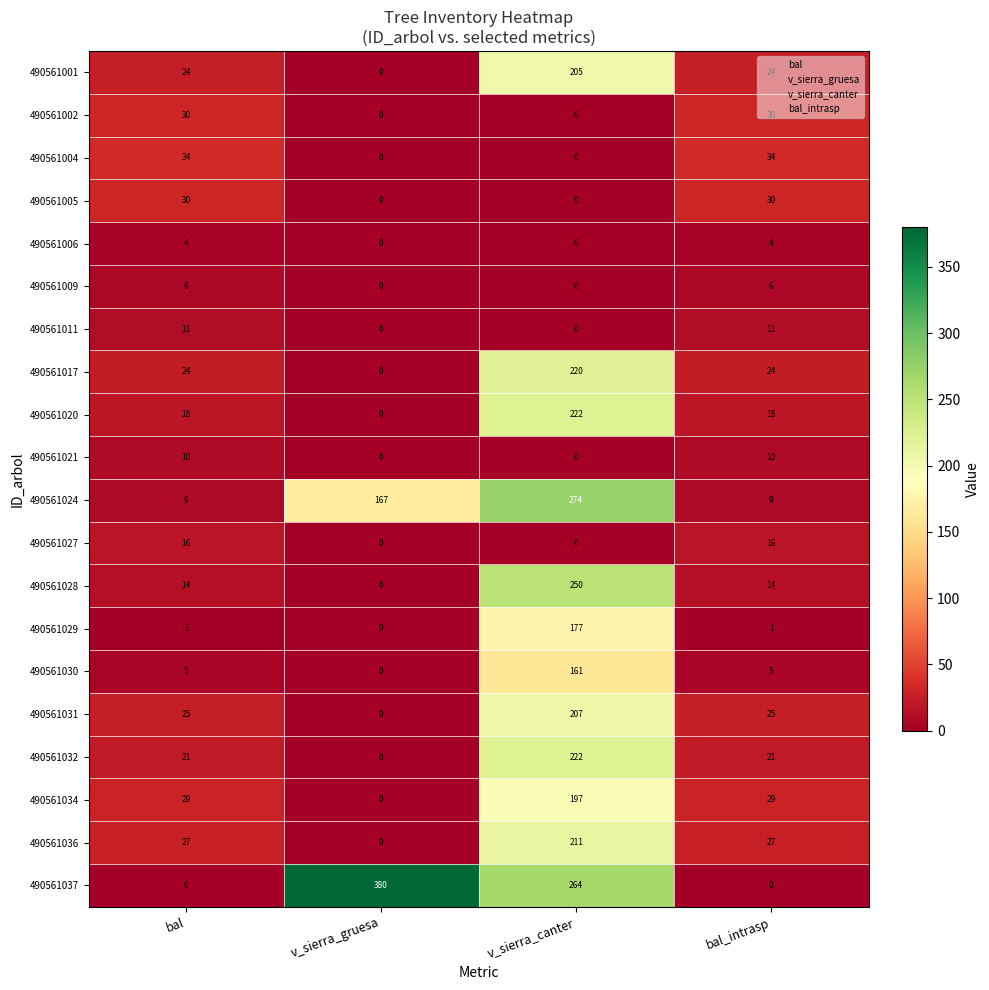

Read the 490561004 value at bal, to the nearest 5.

35